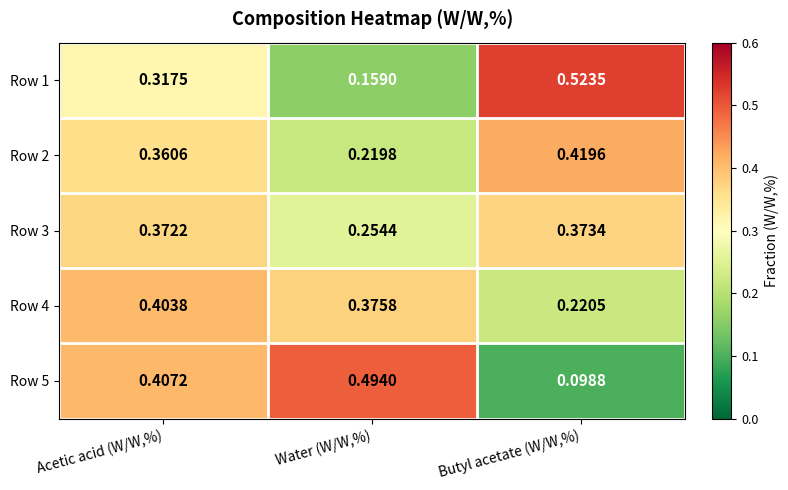

At which category is the sum across all series the highest?

Acetic acid (W/W,%)